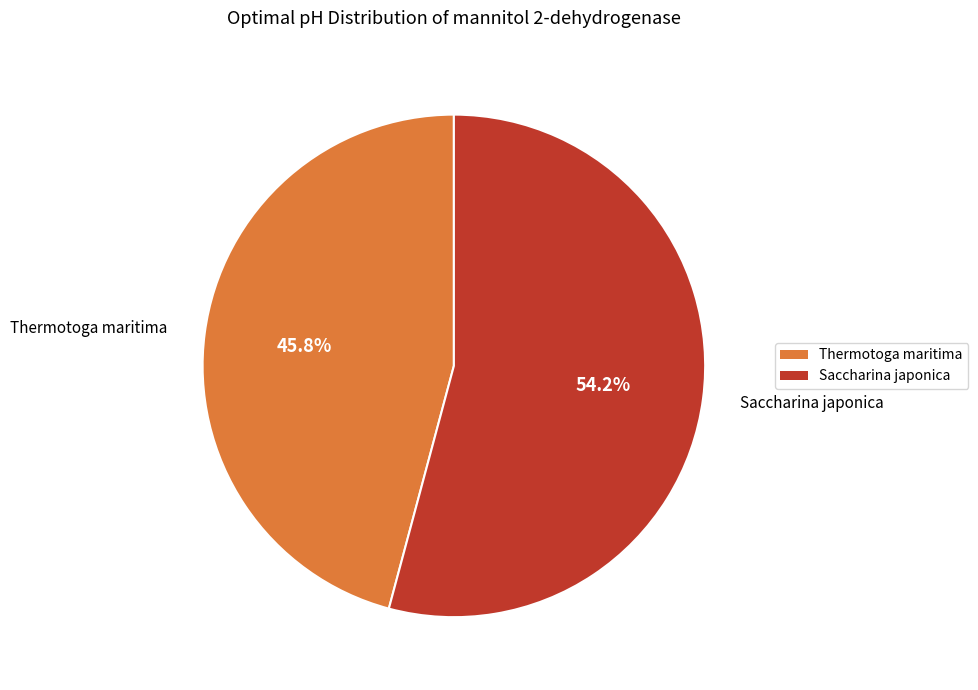

Is Saccharina japonica the majority of the pie?

Yes